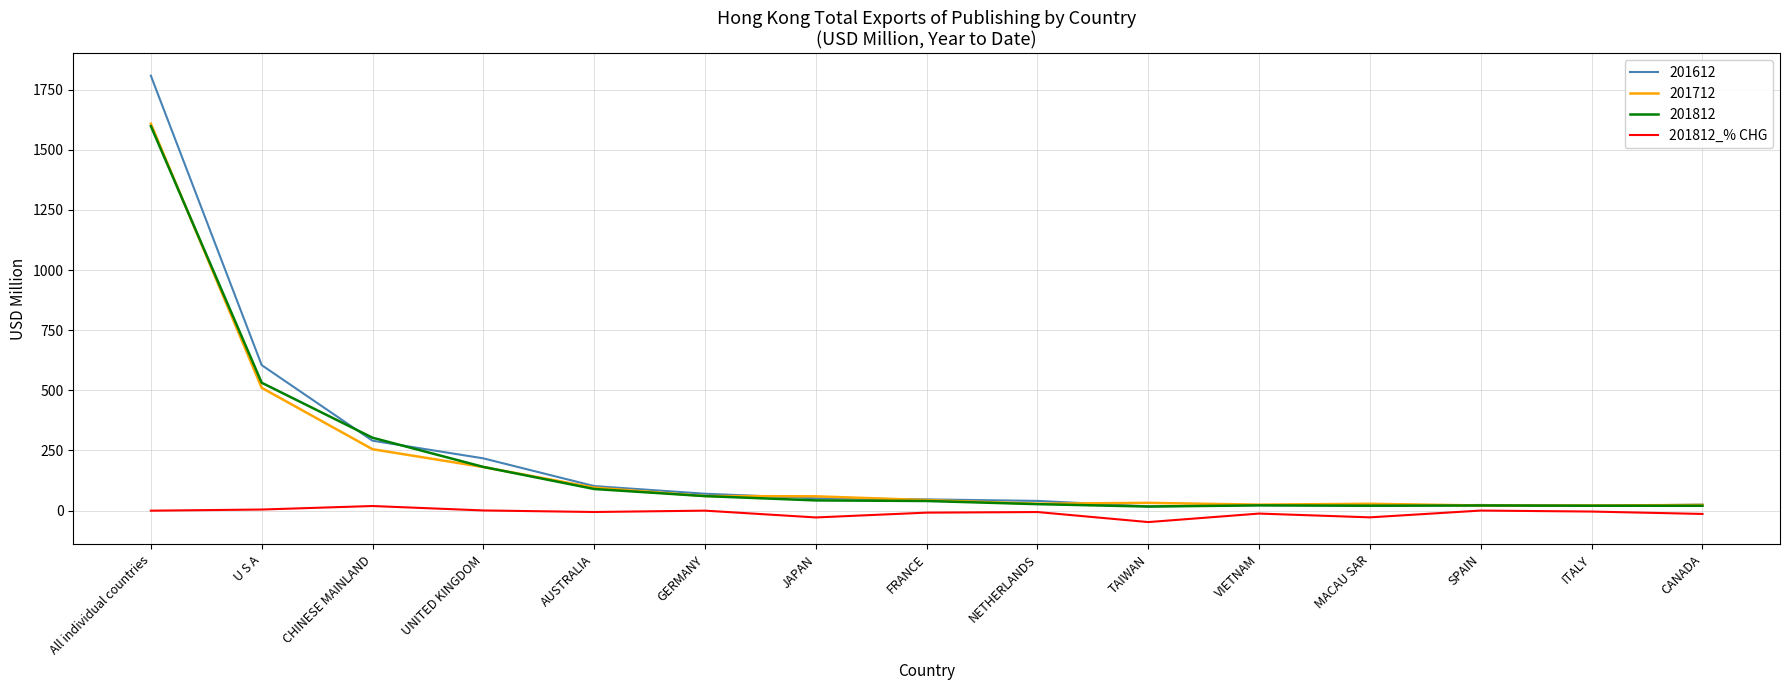

Which series has the widest spread of values?

201612